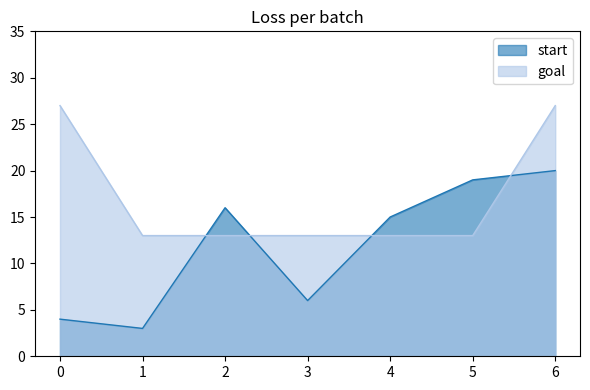

Which category has the lowest value across all series?

1